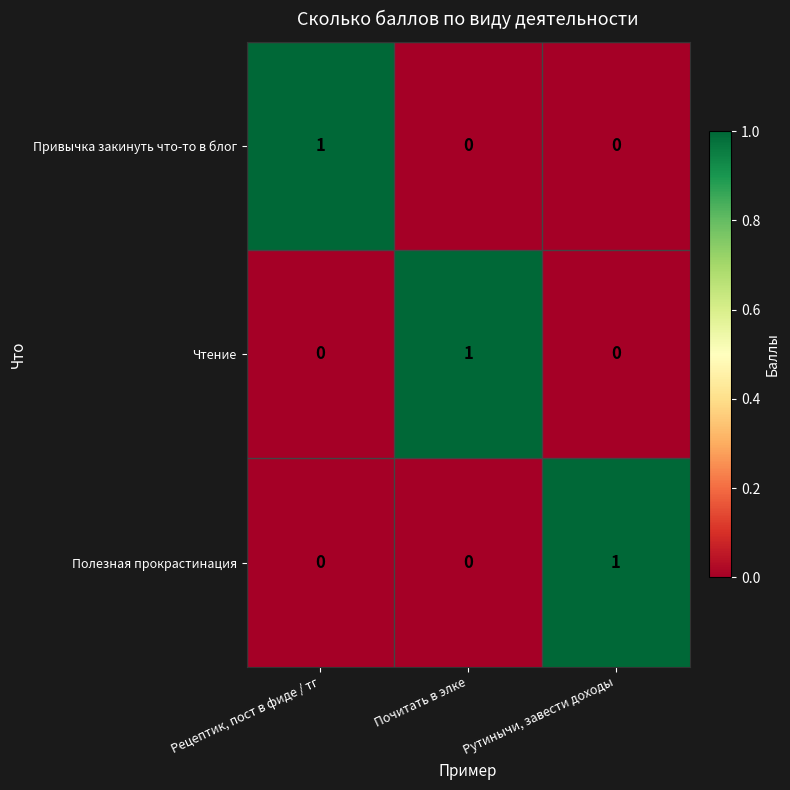

How many data points does each series have?

3